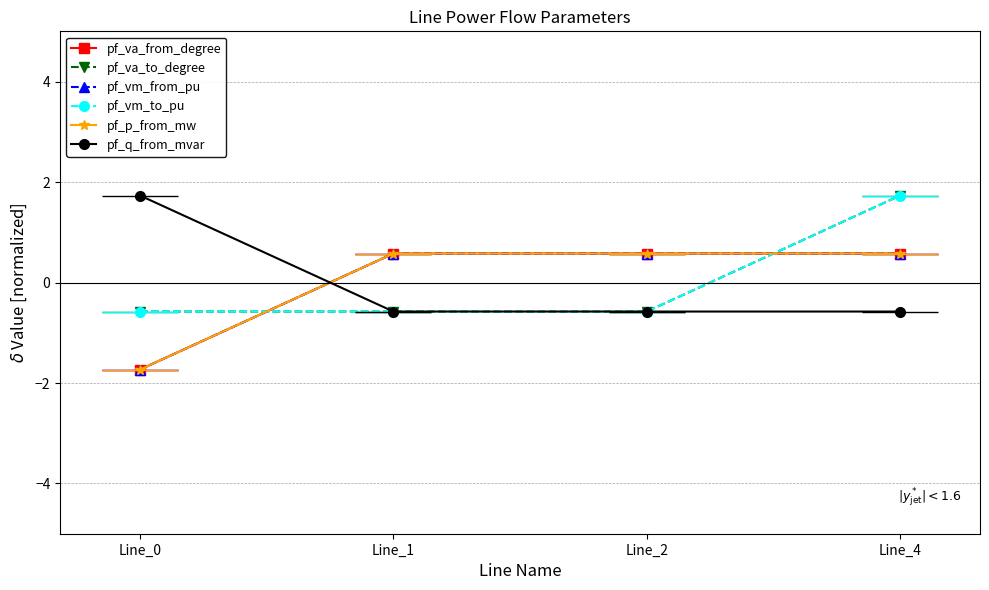

Reading left to right, extract all data points from this chart.

pf_va_from_degree: -1.7	0.6	0.6	0.6
pf_va_to_degree: -0.6	-0.6	-0.6	1.7
pf_vm_from_pu: -1.7	0.6	0.6	0.6
pf_vm_to_pu: -0.6	-0.6	-0.6	1.7
pf_p_from_mw: -1.7	0.6	0.6	0.6
pf_q_from_mvar: 1.7	-0.6	-0.6	-0.6